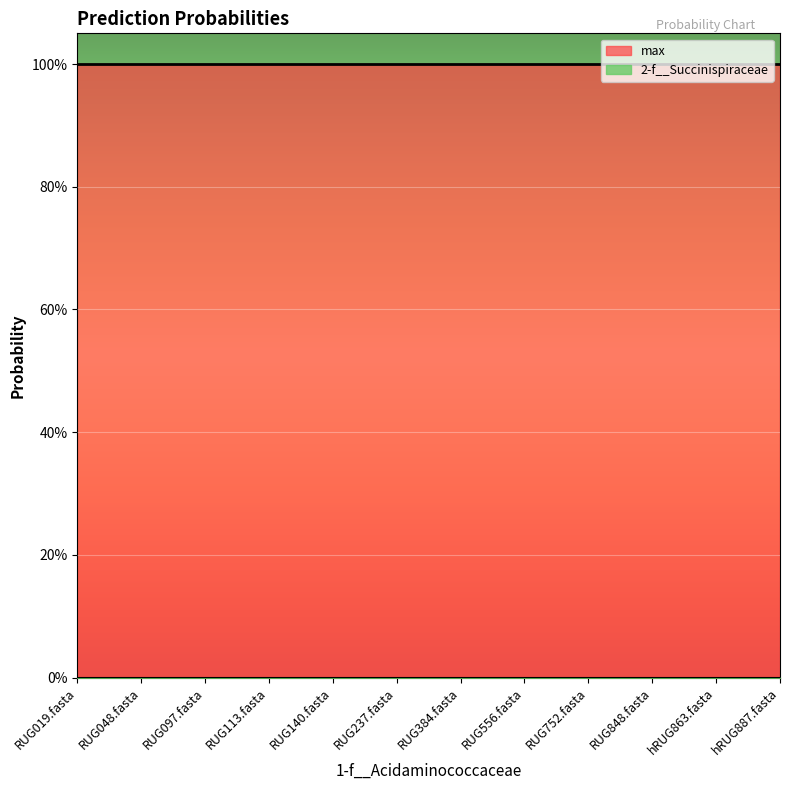

Which series changed the most between RUG019.fasta and RUG556.fasta?

2-f__Succinispiraceae